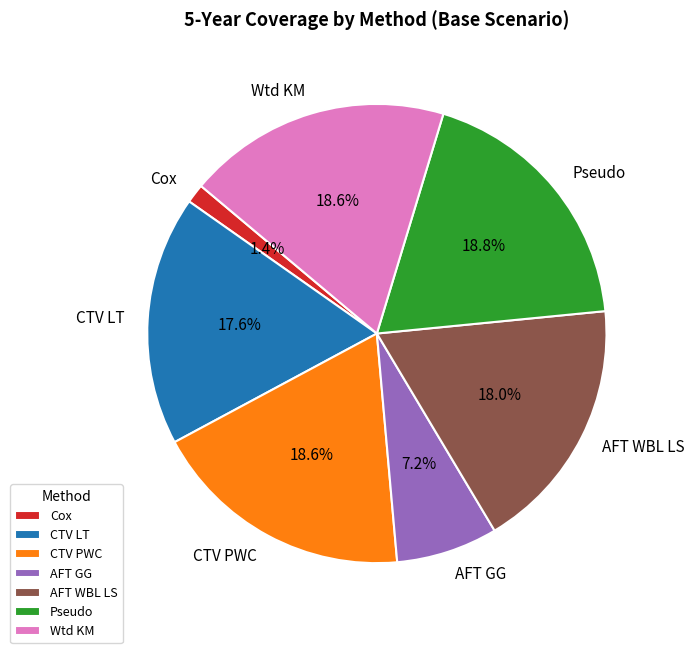

Does any single category account for the majority?

No